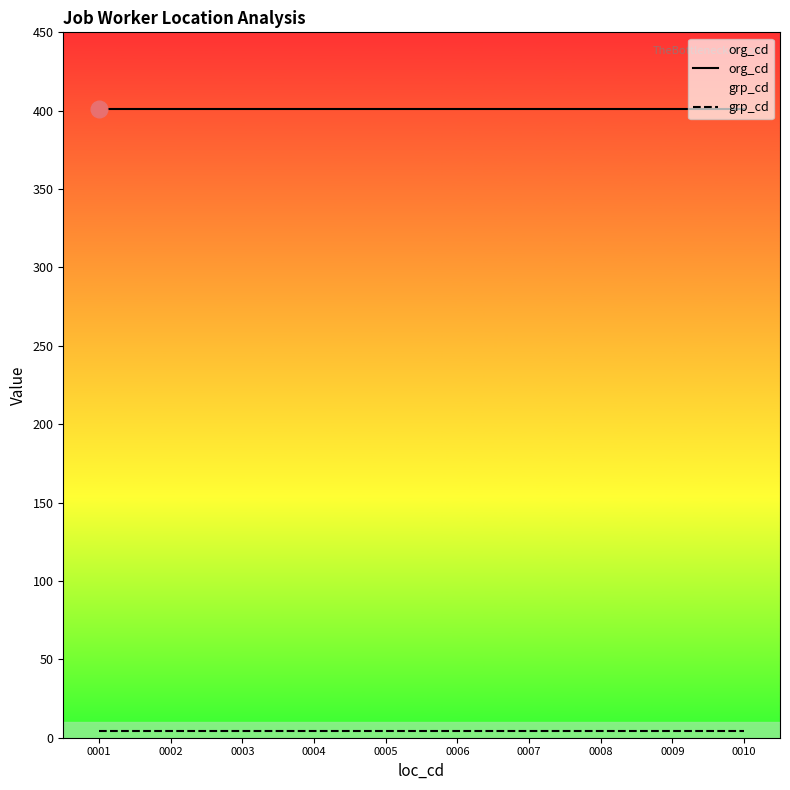

What is the lowest value of the org_cd series?

401